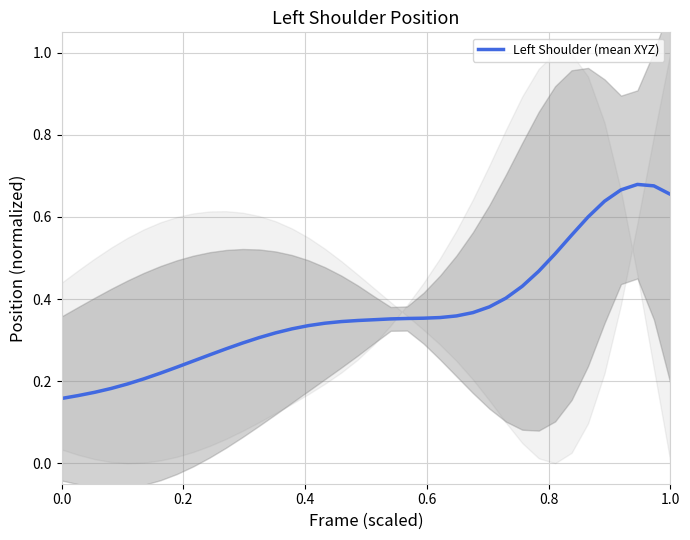

Is it true that the value at 11 is 0.1?

False